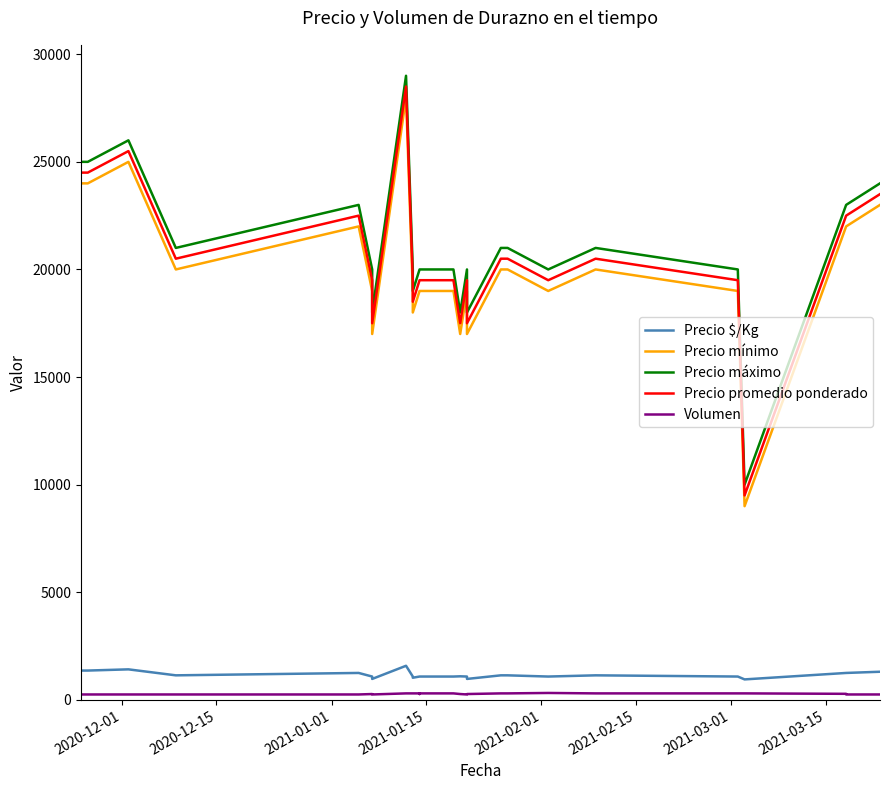

What is the difference between the second highest and second lowest values in the Precio máximo series?

8000